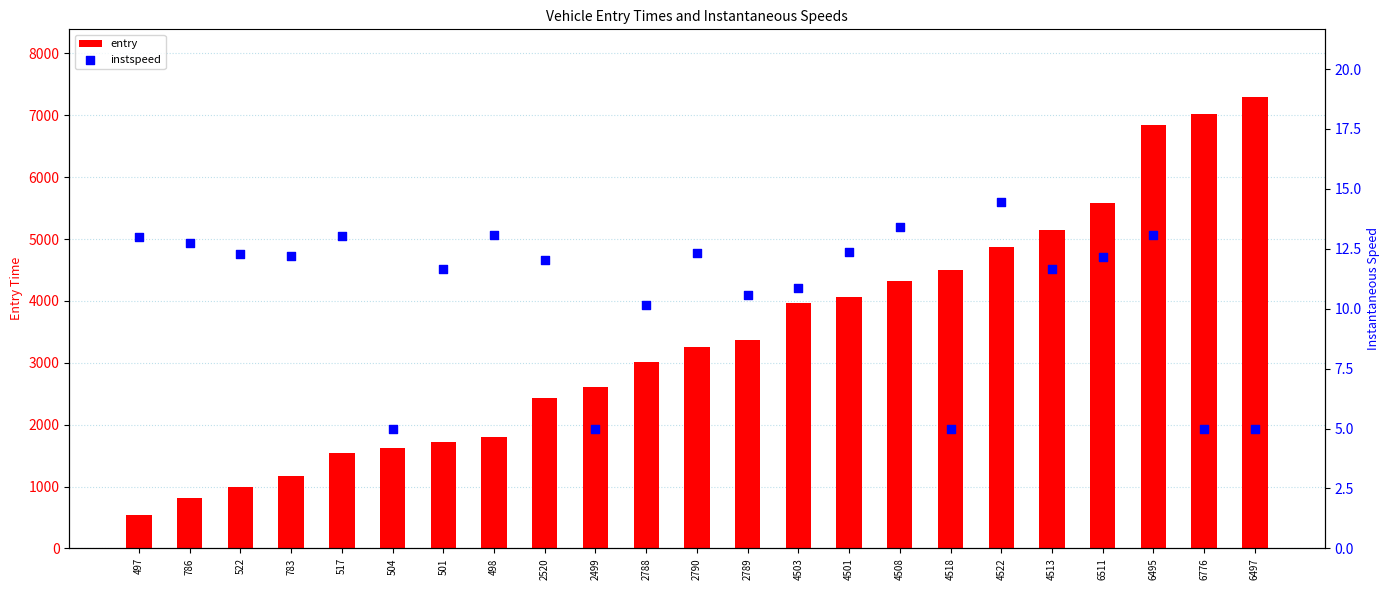

Which series contains the highest Y value?

entry